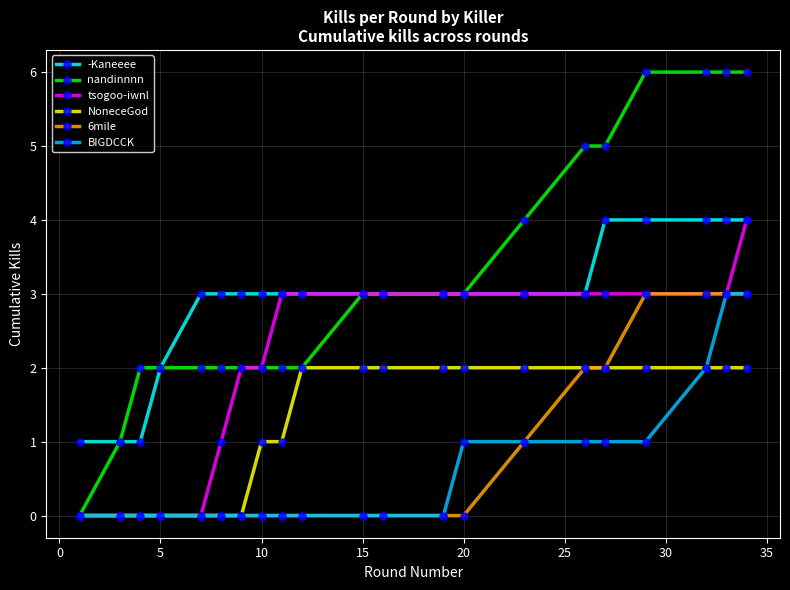

What is the value of the tsogoo-iwnl point at the 10th from the left?

3